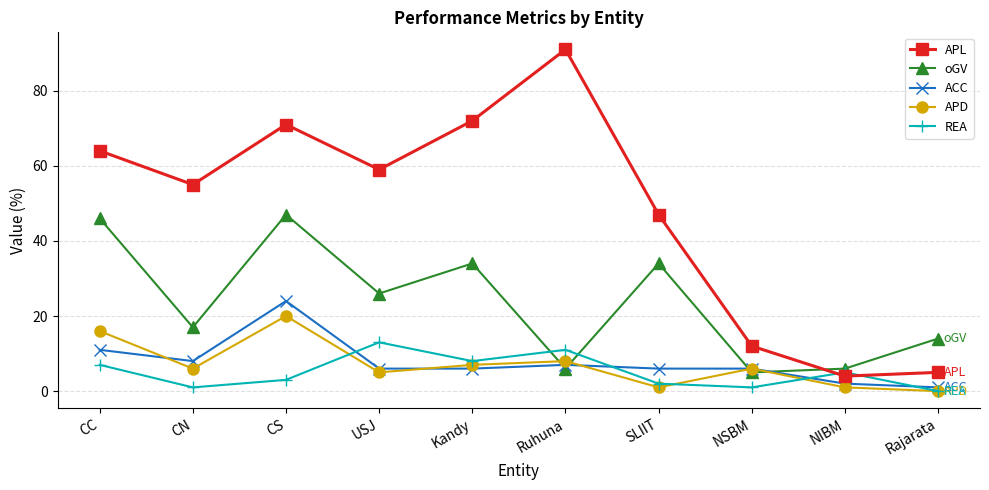

At how many categories does at least one series exceed 90?

1